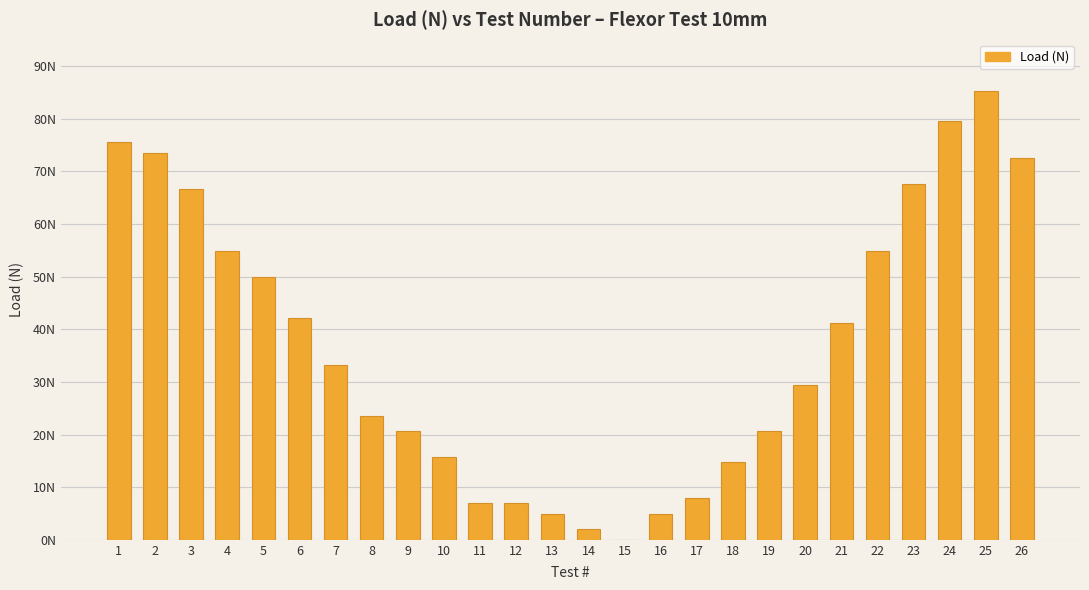

True or false: the data shows 4.4 at 11.

False